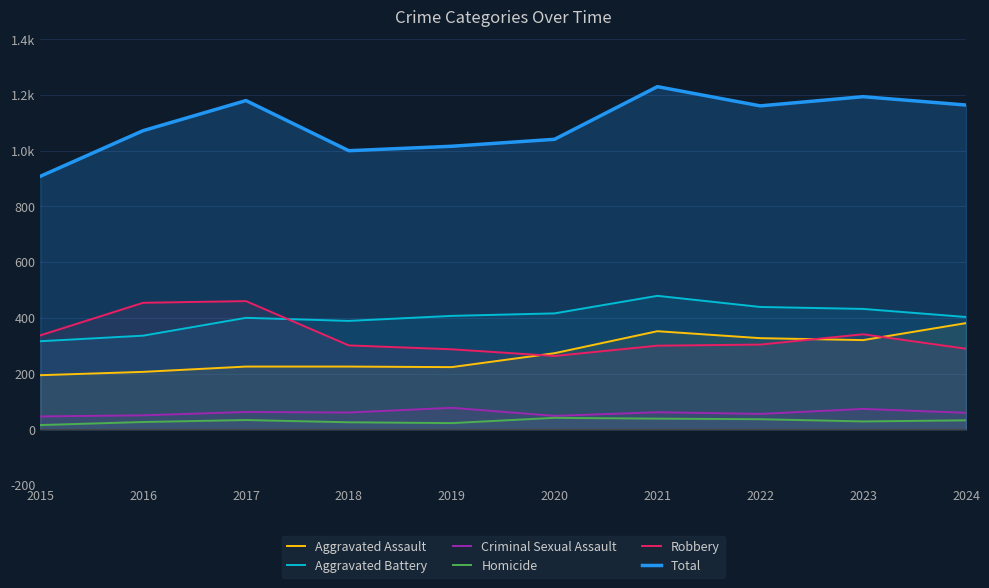

What is the value of the Robbery point at the 2nd from the left?

454